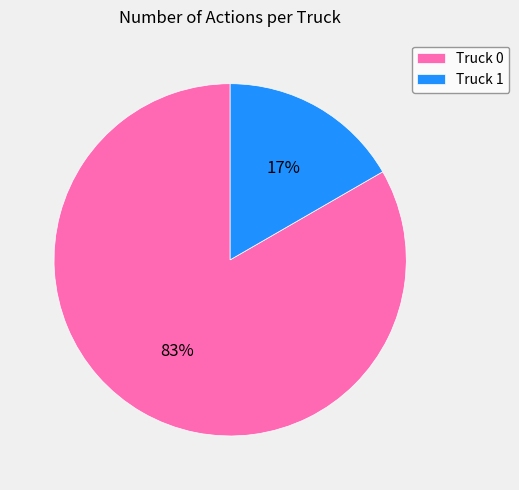

Does Truck 0 represent more than half of the total?

Yes